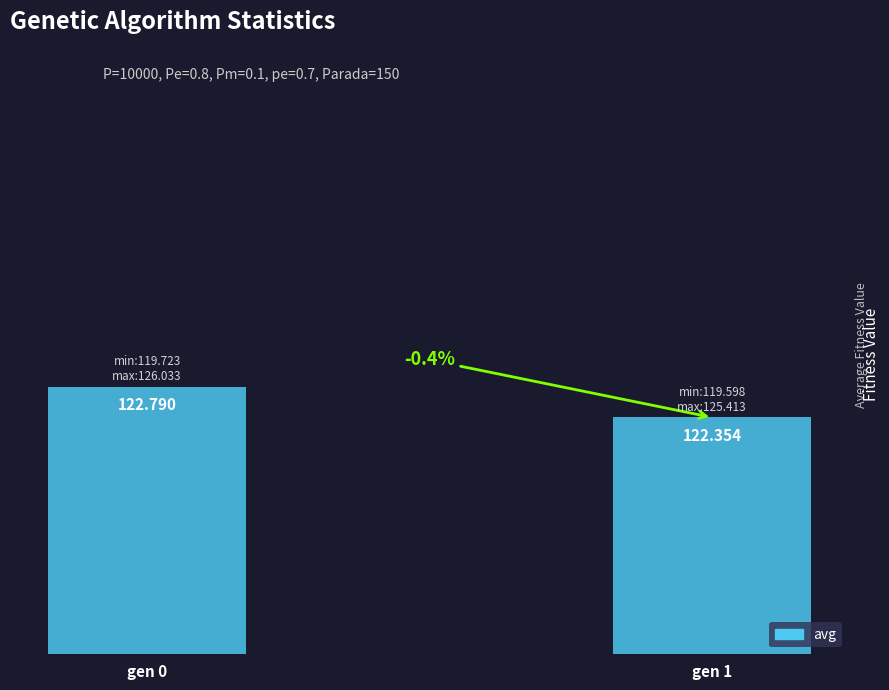

What is the approximate value at gen 1?

122.4